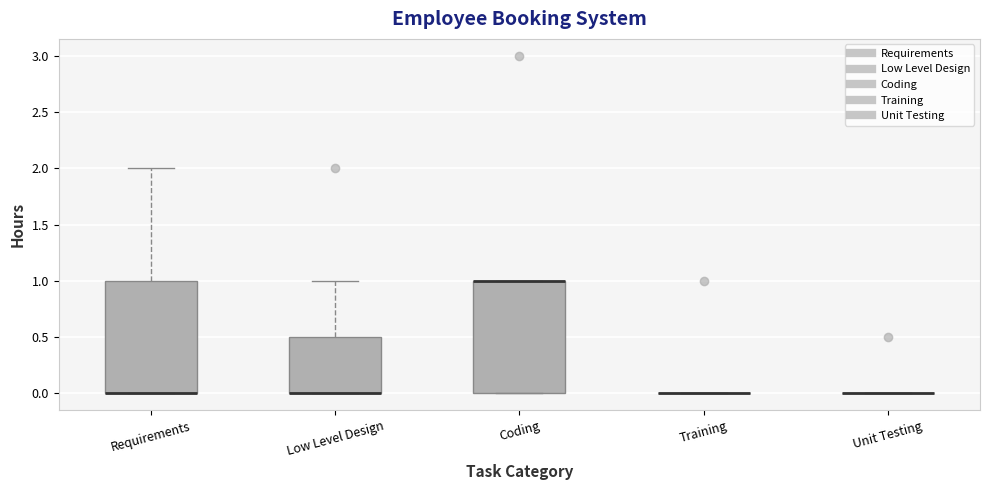

Reading left to right, transcribe this box plot: for each box, give where its median line is, the range the box spans, and where its two whiskers end, as read against the y-axis. The values are not printed on the chart, so give them approximately, as read against the axis.

Requirements: median 0.0 (drawn on the box's lower edge), box 0.0 to 1.0, whiskers 0.0 to 2.0
Low Level Design: median 0.0 (drawn on the box's lower edge), box 0.0 to 0.5, whiskers 0.0 to 1.0
Coding: median 1.0 (drawn on the box's upper edge), box 0.0 to 1.0, whiskers 0.0 to 1.0
Training: box collapsed to a line at 0.0, whiskers 0.0 to 0.0
Unit Testing: box collapsed to a line at 0.0, whiskers 0.0 to 0.0